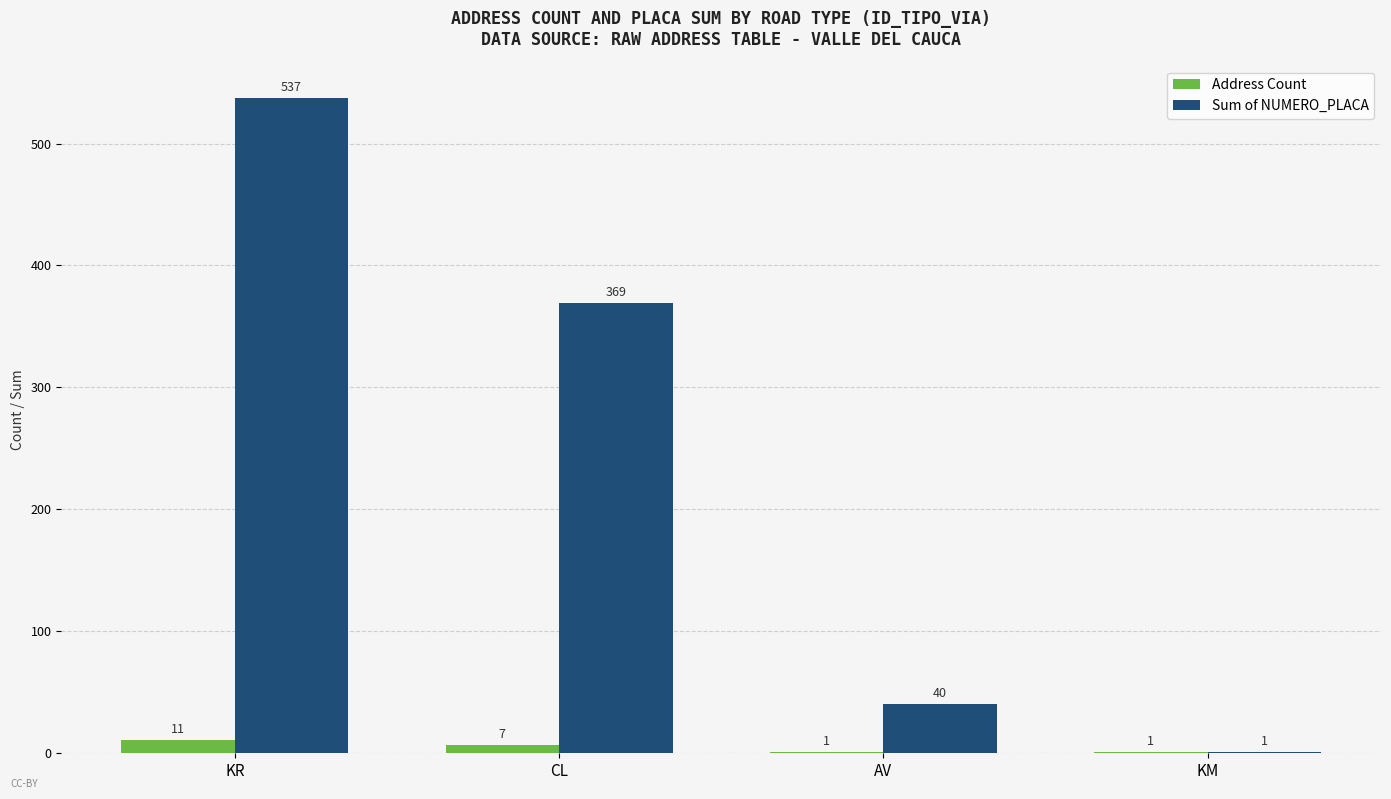

Which category has the highest value across all series?

KR